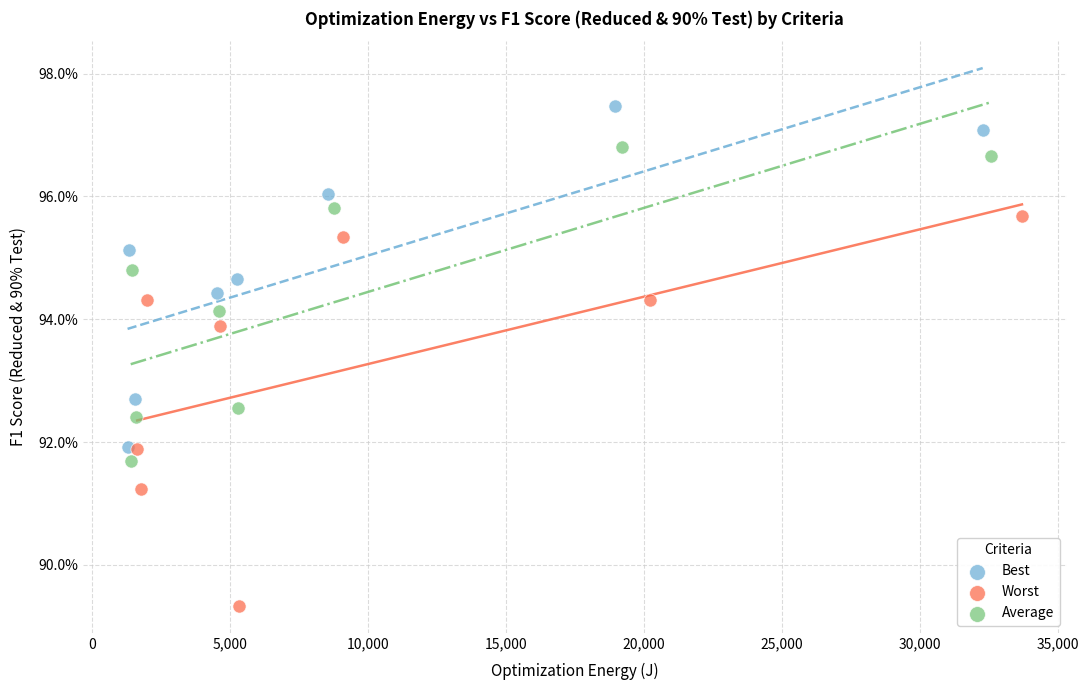

Which series has the largest Y range (max minus min)?

Worst